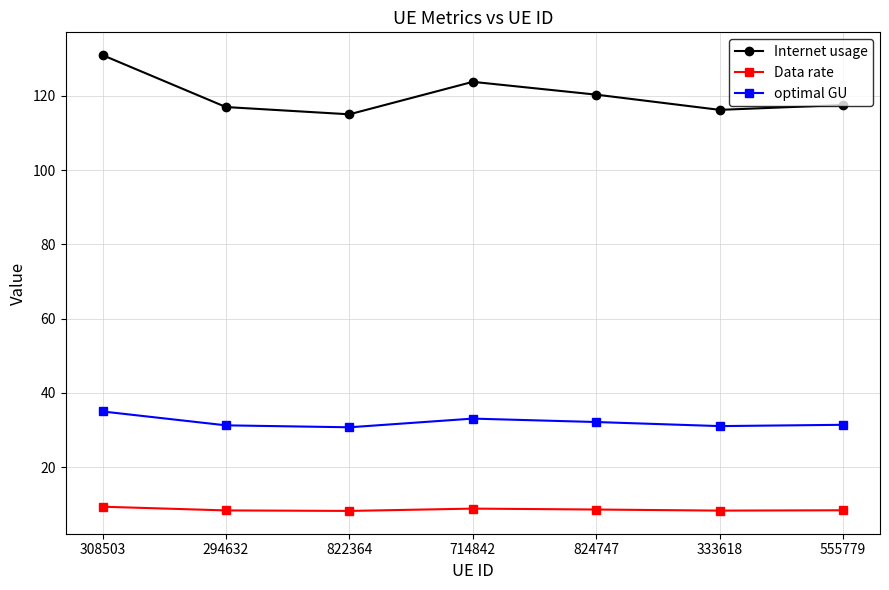

What is the difference between the maximum and second lowest values in the Internet usage series?

14.7